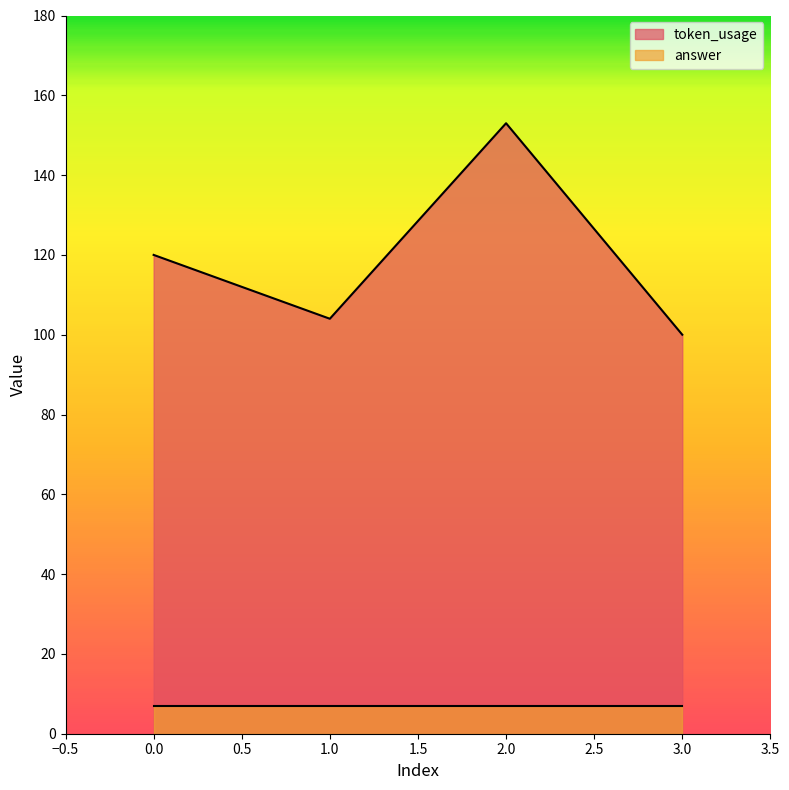

Where is the first local maximum for token_usage?

2.0